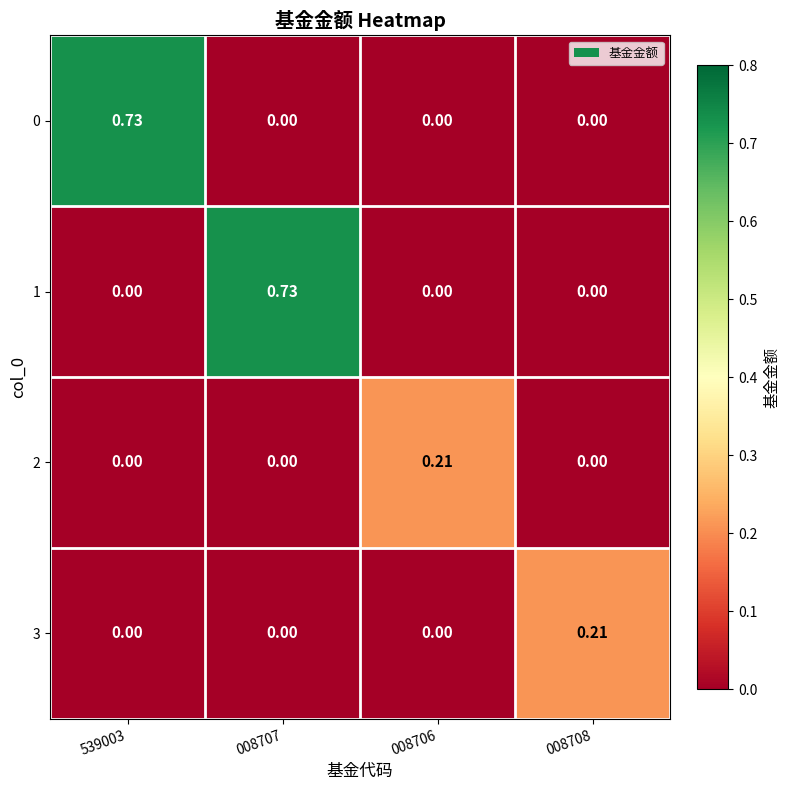

Reading left to right, list all the values displayed in this chart.

0: 539003=0.7	008707=0.0	008706=0.0	008708=0.0
1: 539003=0.0	008707=0.7	008706=0.0	008708=0.0
2: 539003=0.0	008707=0.0	008706=0.2	008708=0.0
3: 539003=0.0	008707=0.0	008706=0.0	008708=0.2